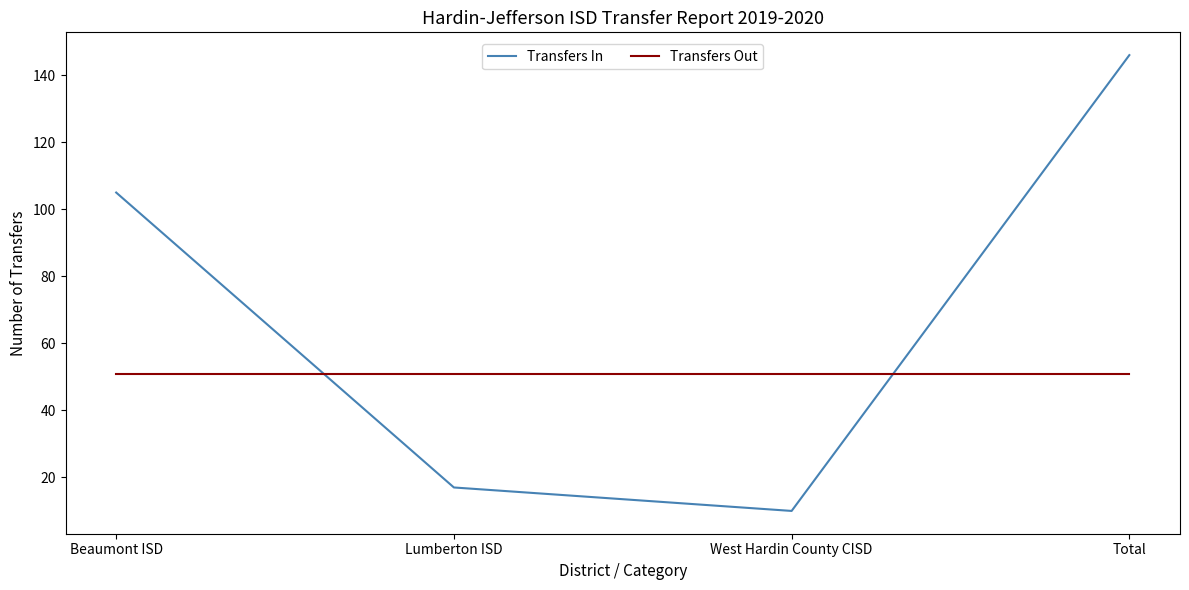

Count the number of categories in the chart.

4